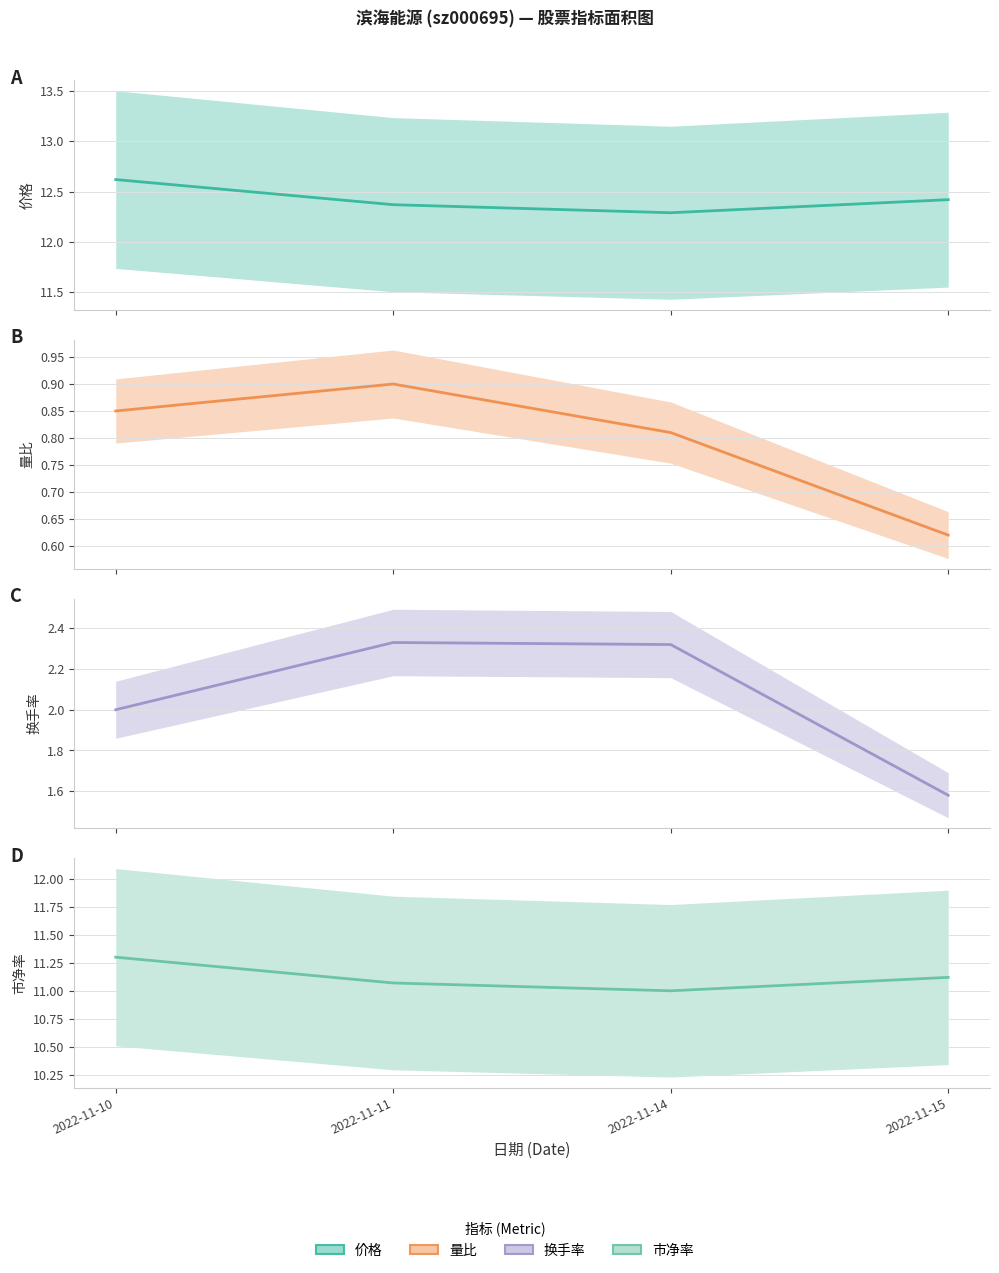

Count the 市净率 (中值) values in the range 11 to 12.

4